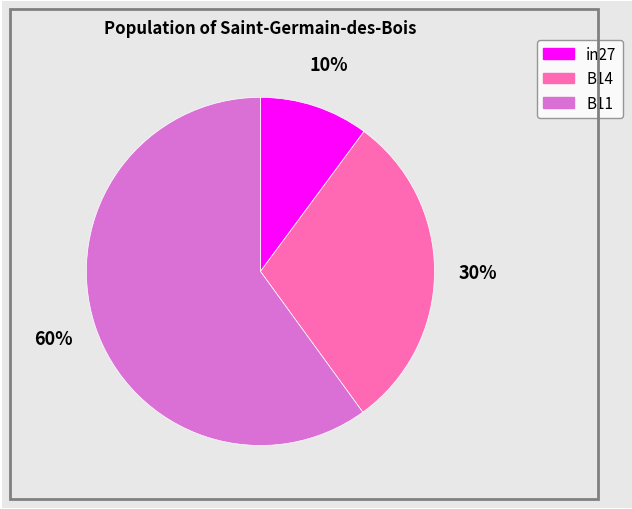

Is the sum of B11 and in27 greater than half?

Yes